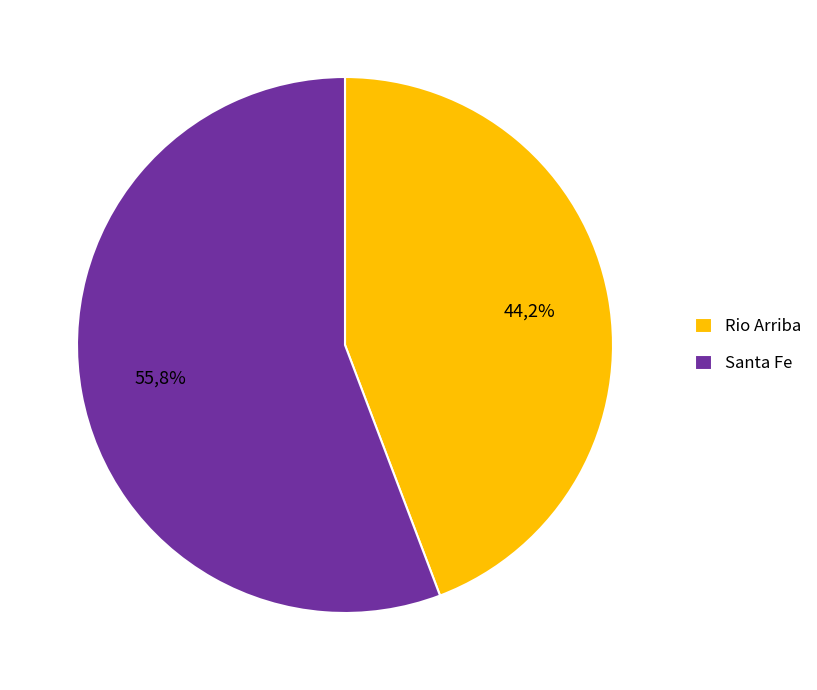

How many segments does this pie chart have?

2